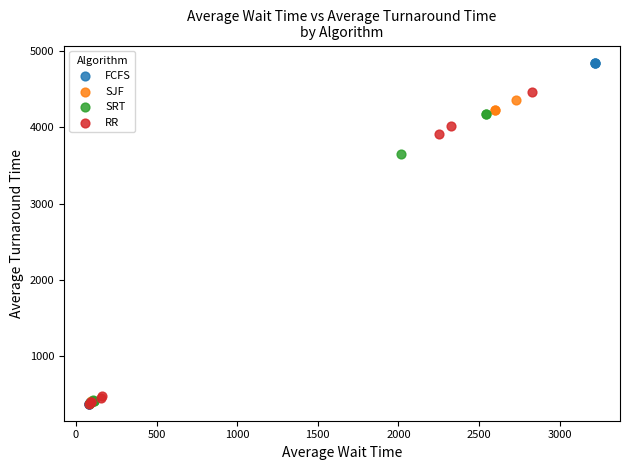

What are all the series names shown in the legend?

FCFS, SJF, SRT, RR